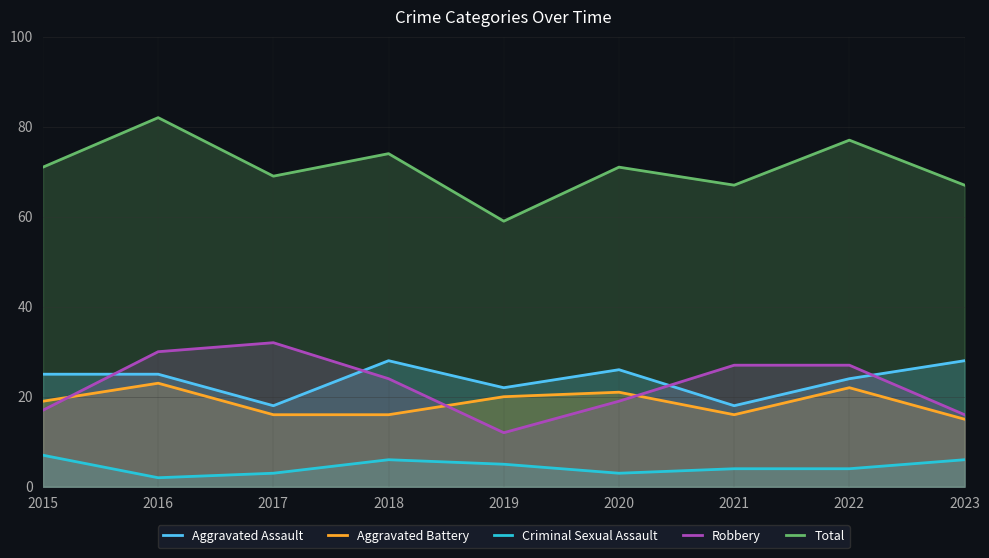

What is the difference between the maximum and second lowest values in the Aggravated Assault series?

10